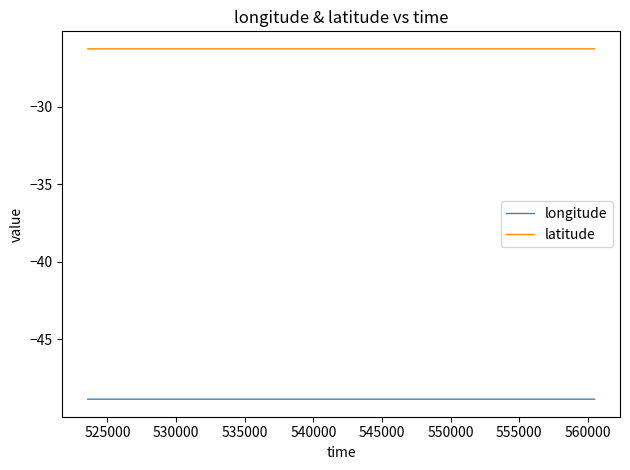

List the series in order of their overall mean, highest first.

latitude, longitude